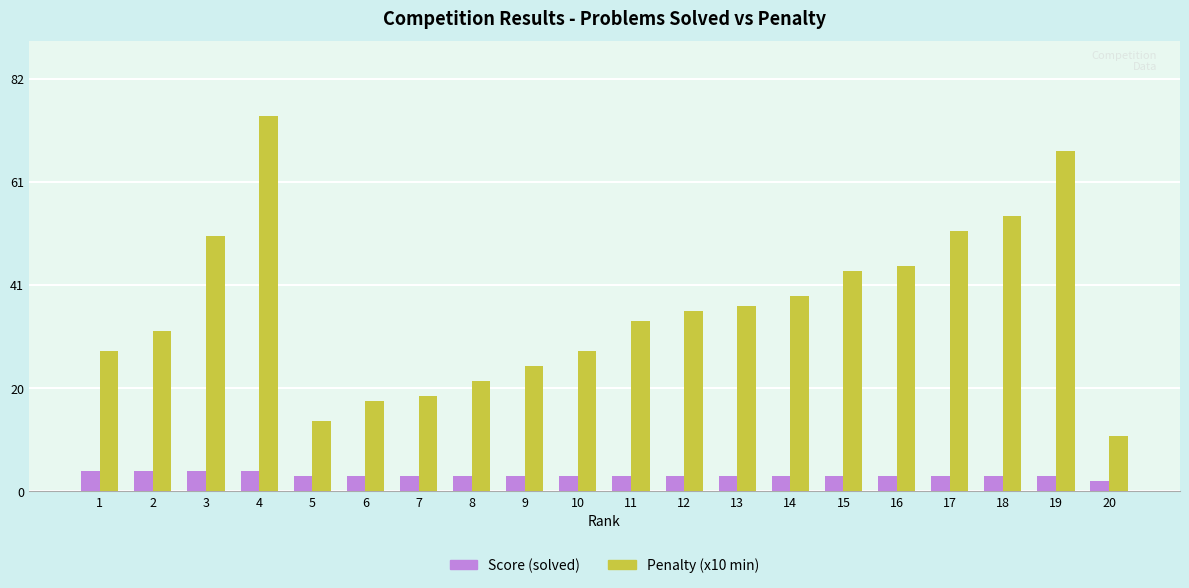

Reading left to right, list all the values displayed in this chart.

Score (solved): 1=4	2=4	3=4	4=4	5=3	6=3	7=3	8=3	9=3	10=3	11=3	12=3	13=3	14=3	15=3	16=3	17=3	18=3	19=3	20=2
Penalty (x10 min): 1=28	2=32	3=51	4=75	5=14	6=18	7=19	8=22	9=25	10=28	11=34	12=36	13=37	14=39	15=44	16=45	17=52	18=55	19=68	20=11